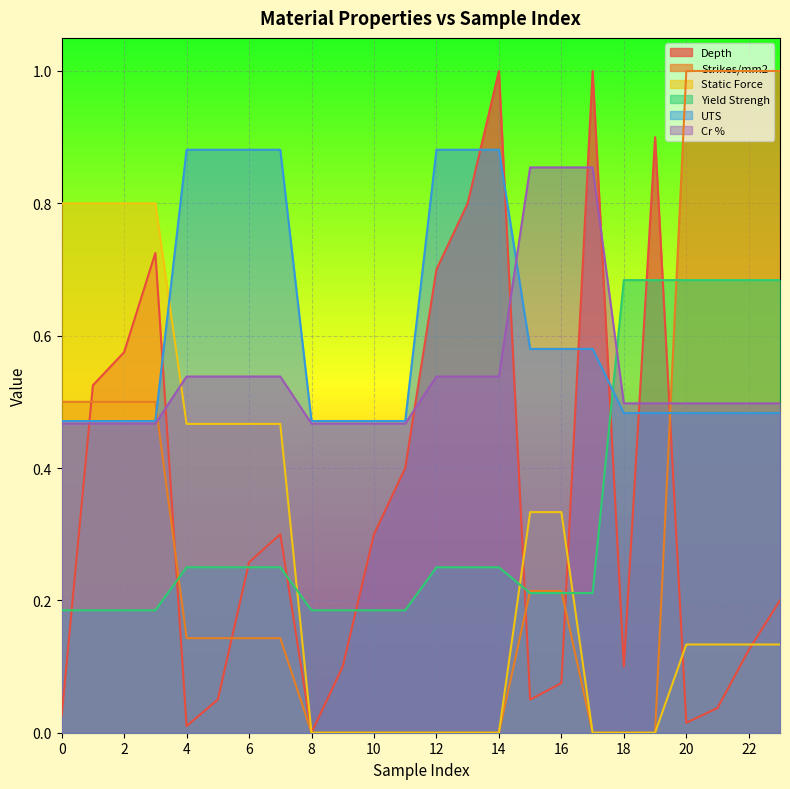

After their last crossing, which series has the higher values: Strikes/mm2 or Cr %?

Strikes/mm2